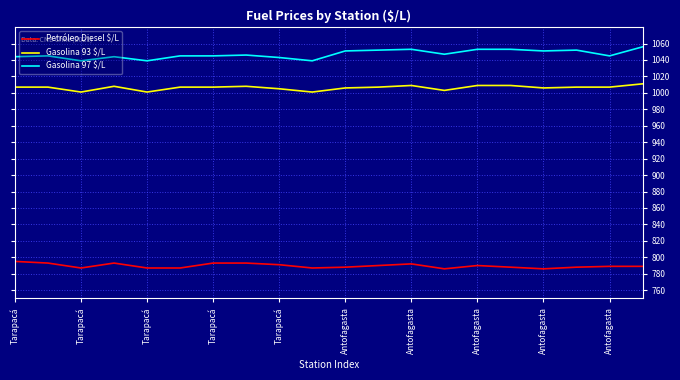

What is the lowest value of the Petróleo Diesel $/L series?

786